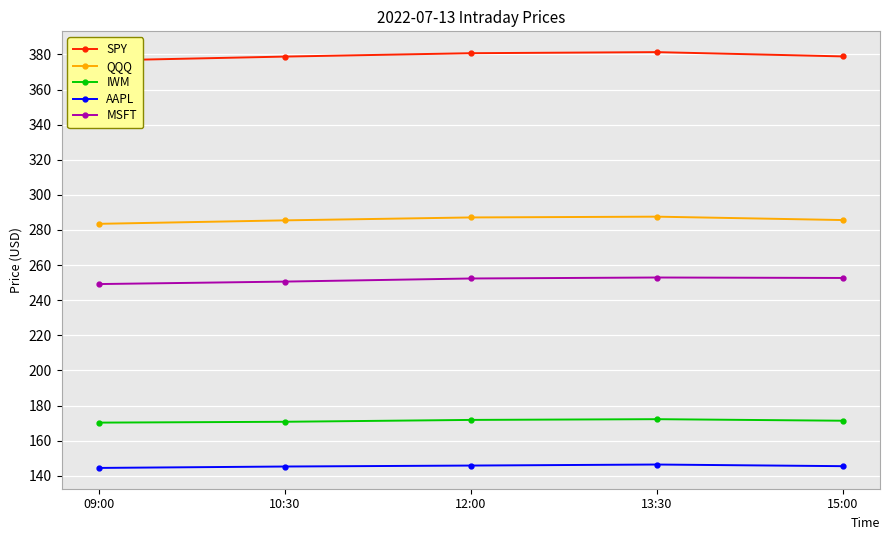

What position from the right is 09:00?

5